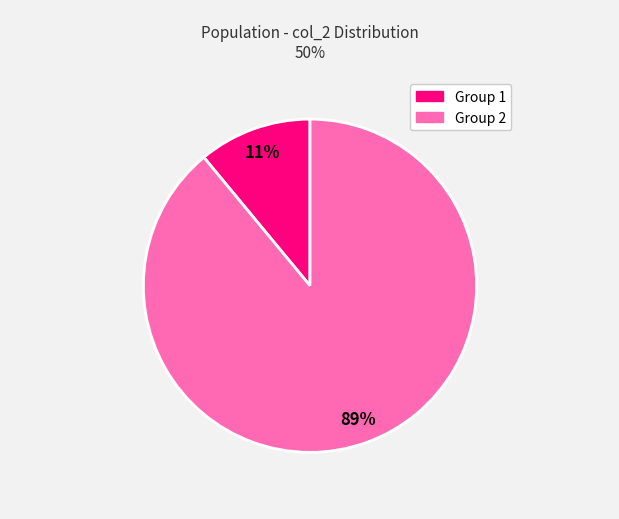

To the nearest percent, what is the average slice percentage?

50%